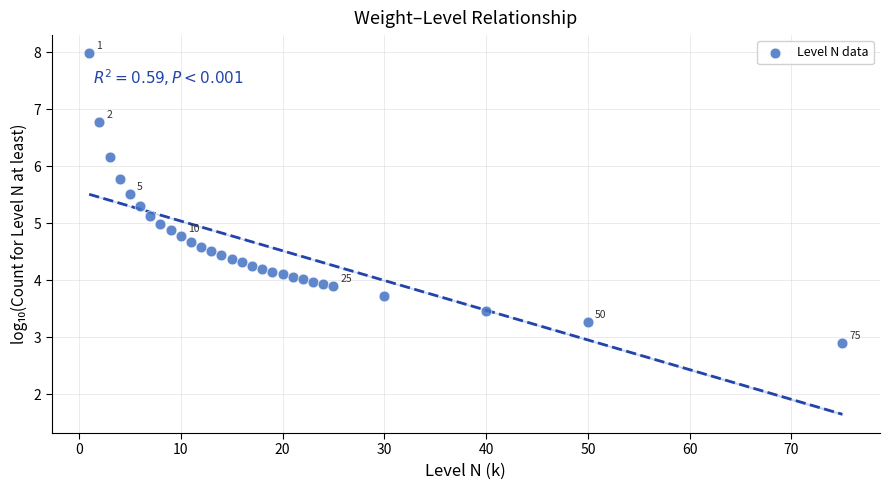

What is the range of X values (max minus min)?

74.0